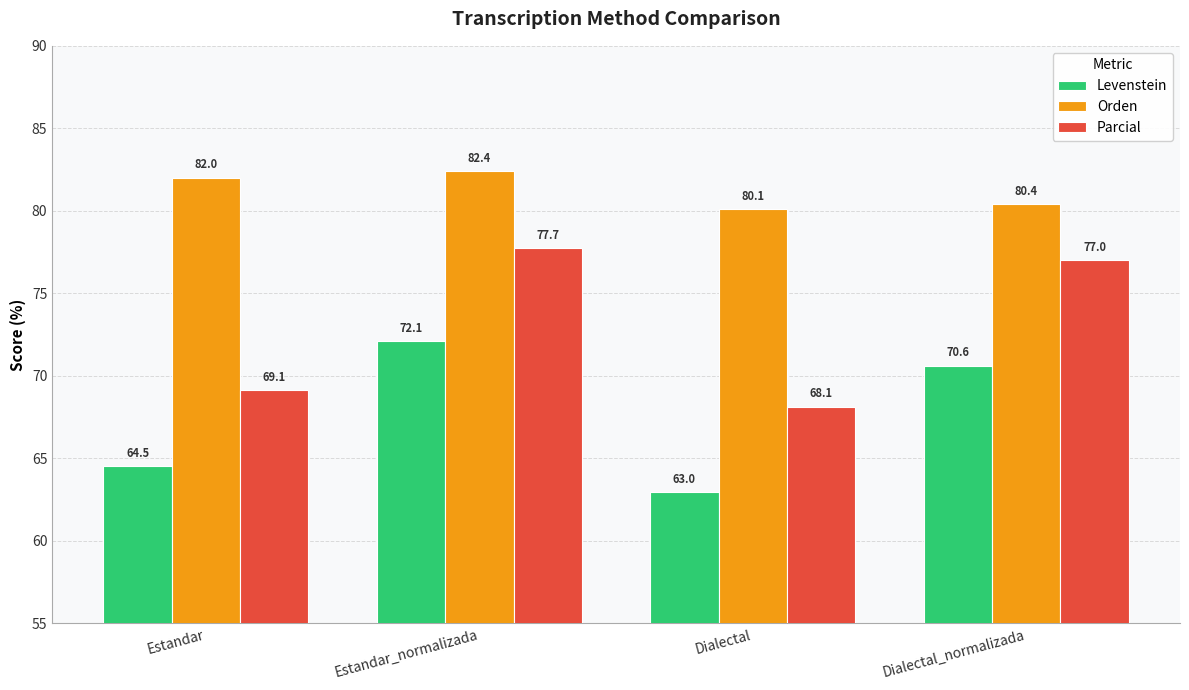

What is the total value across all series at Estandar?

215.6